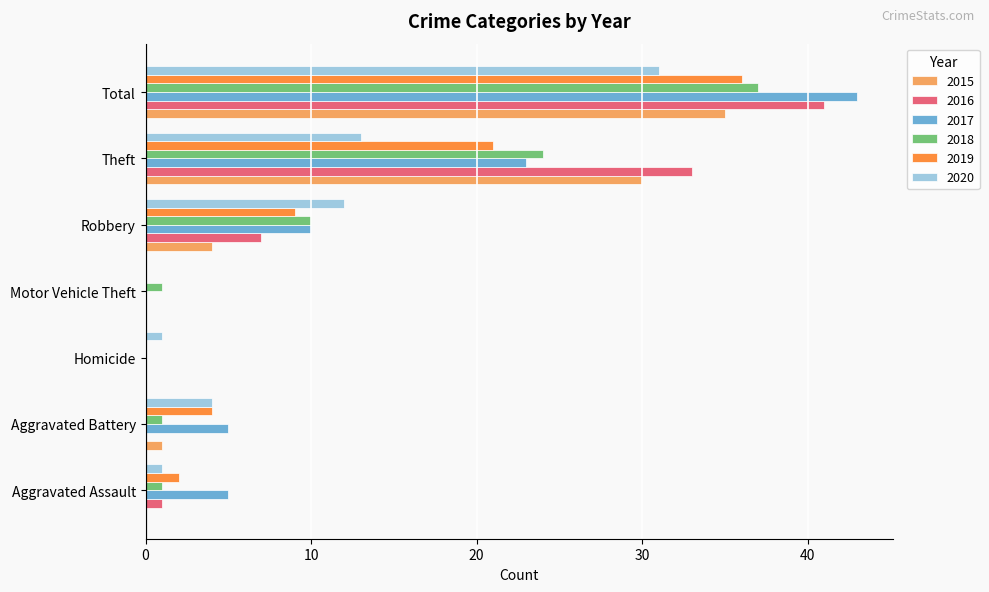

What is the sum of the 2016 values at Theft and Homicide?

33